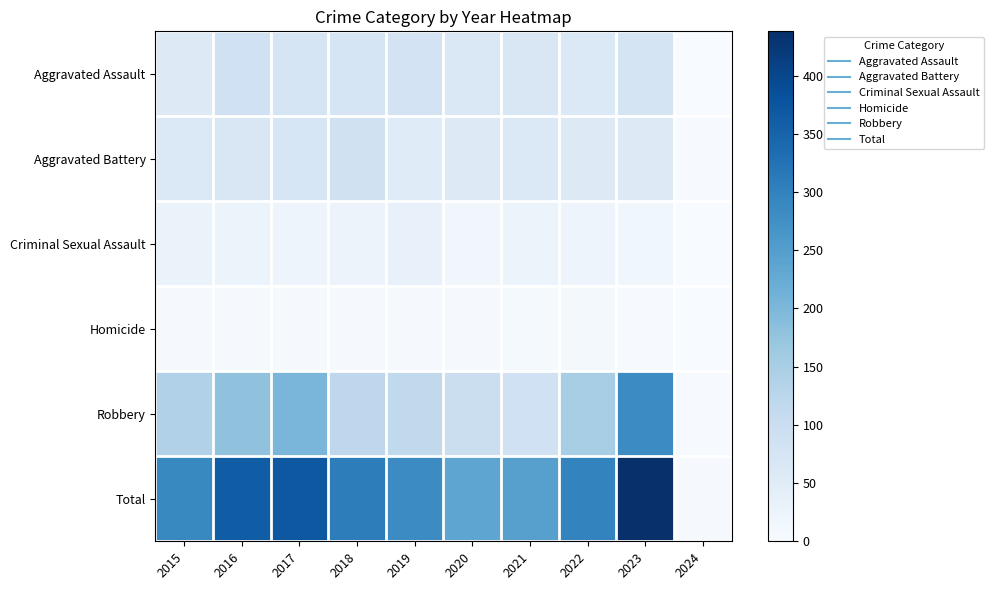

What is the greatest value displayed?

438